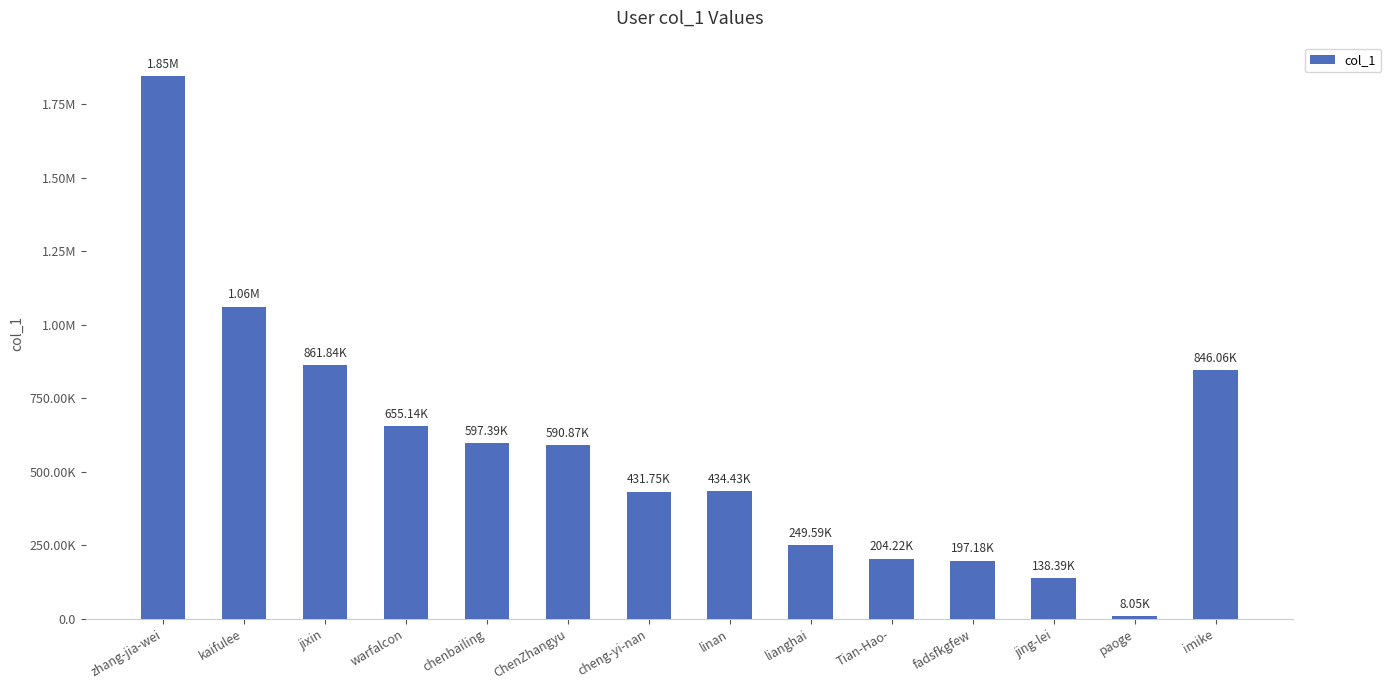

Are the bars horizontal?

No